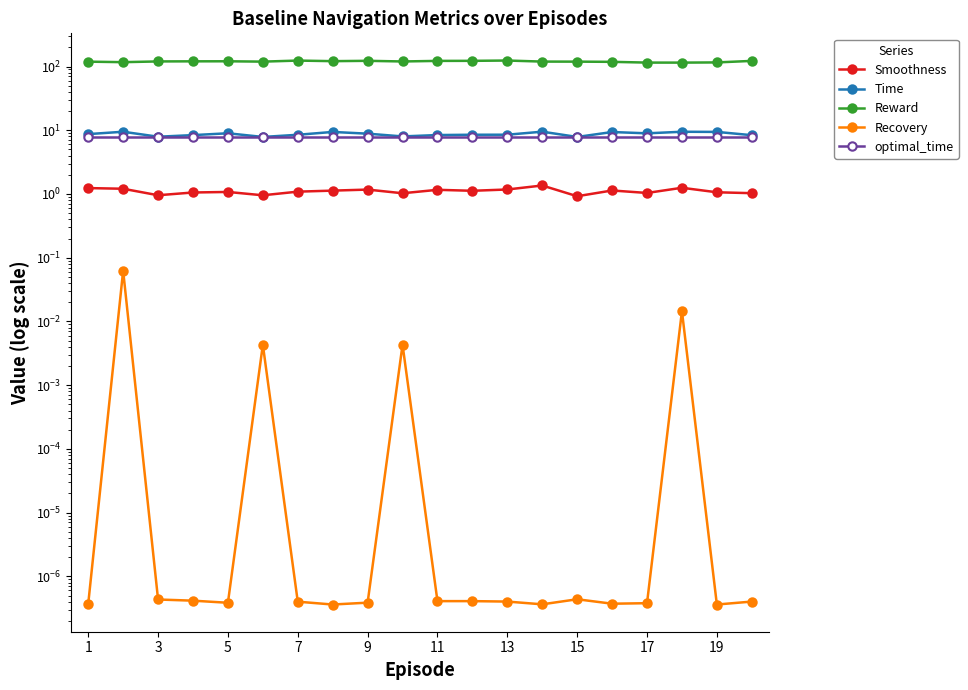

Is the value of Recovery at 11 greater than the value of Smoothness at 3?

No